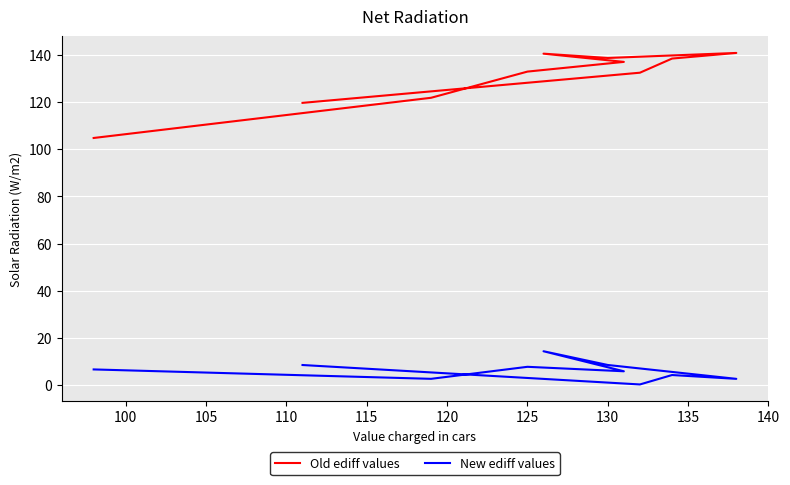

True or false: New ediff values has more than 0 interior local peaks.

True